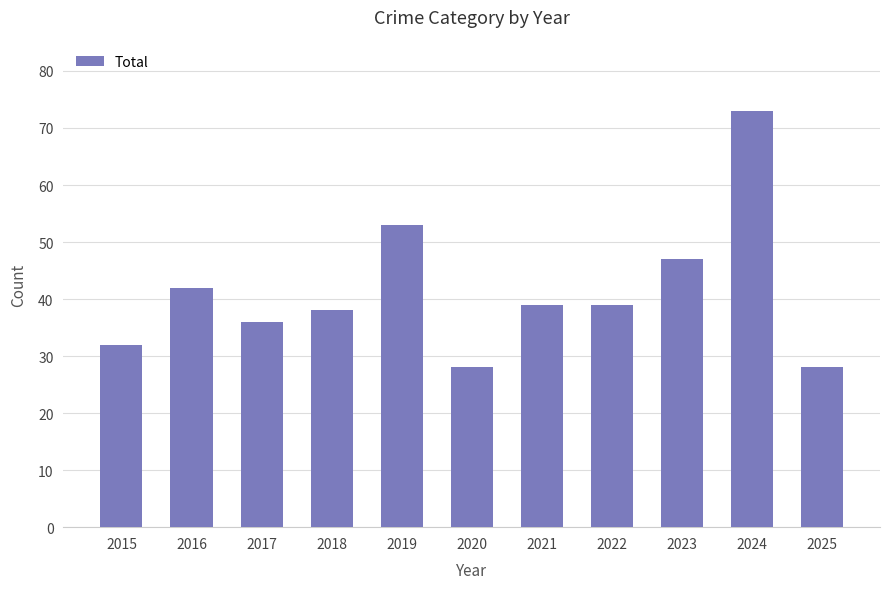

What is the sum of the values at 2024 and 2015?

105